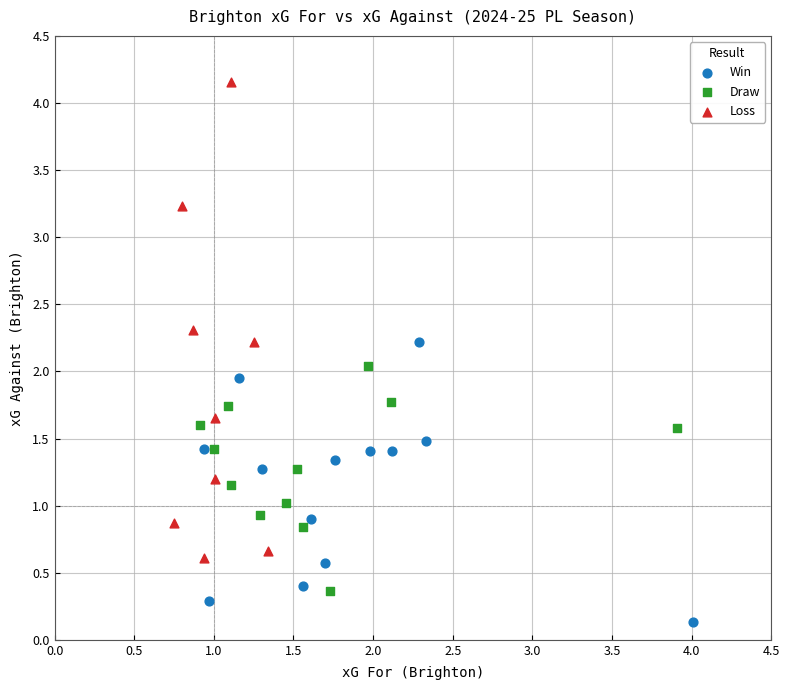

Which series reaches the maximum Y coordinate?

Loss